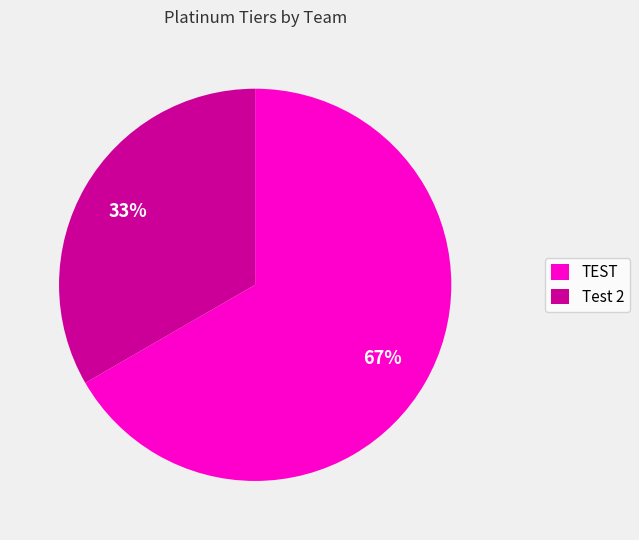

To the nearest percent, what portion does Test 2 represent?

33%